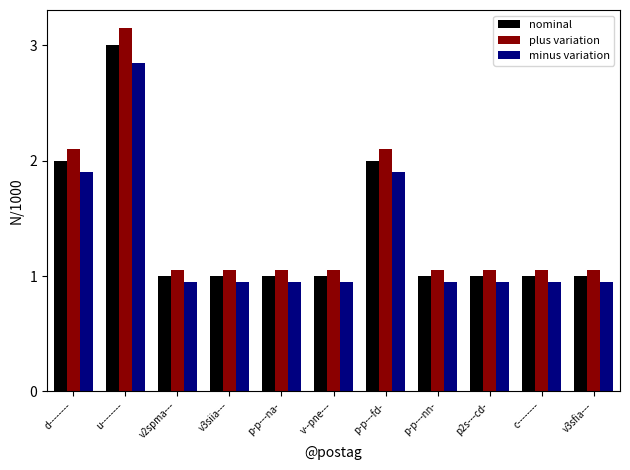

What is the approximate value of nominal at p-p---na-?

1.0